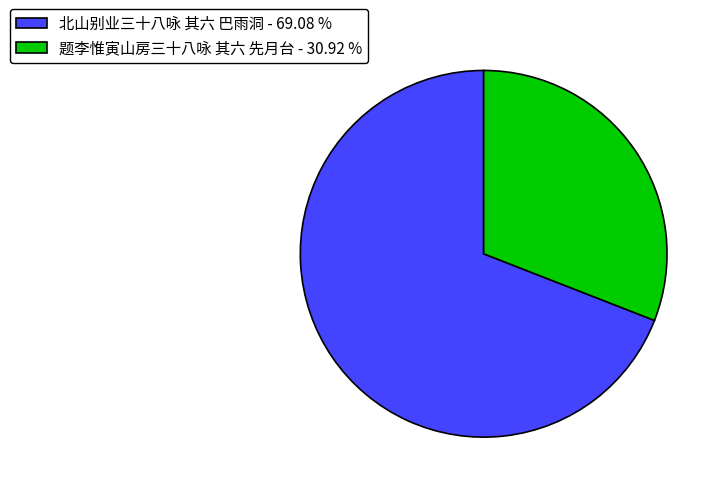

Which slice represents more than half of the pie?

北山别业三十八咏 其六 巴雨洞